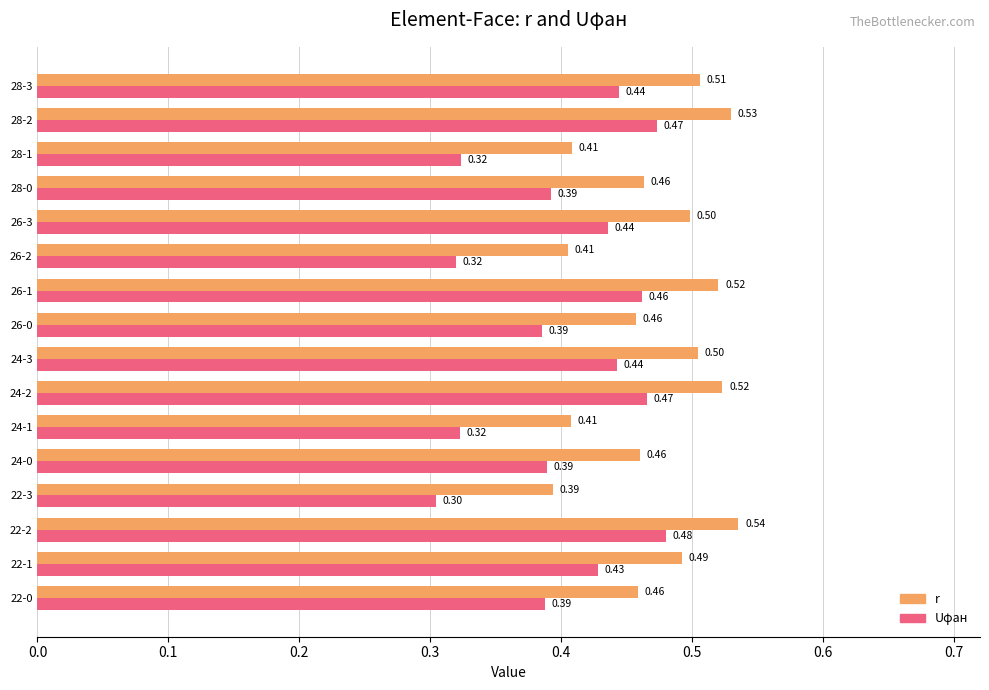

Which series has the largest total across all categories?

r